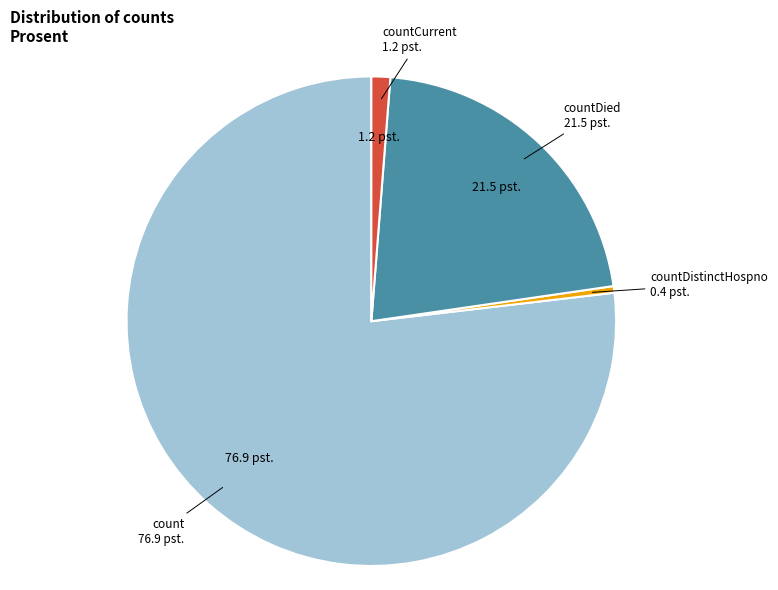

Which slice is the largest?

count